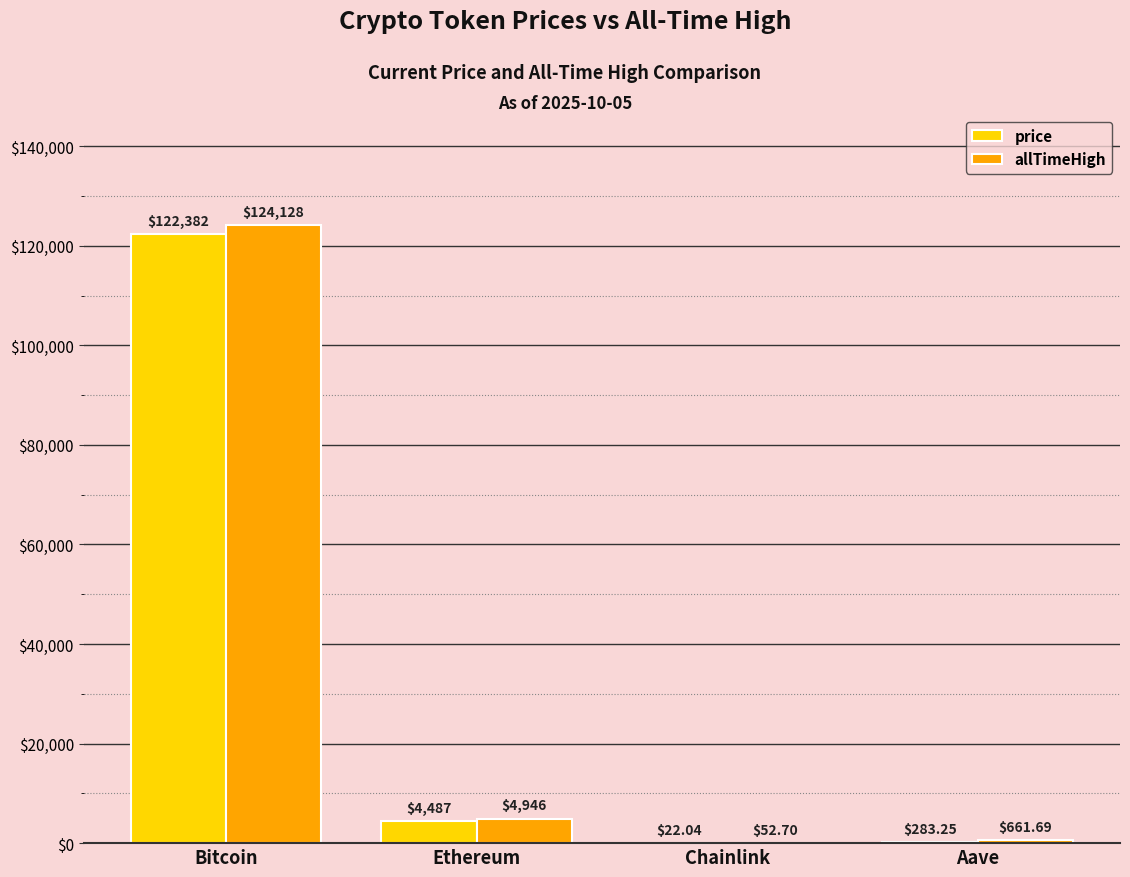

What are all the series names shown in the legend?

price, allTimeHigh